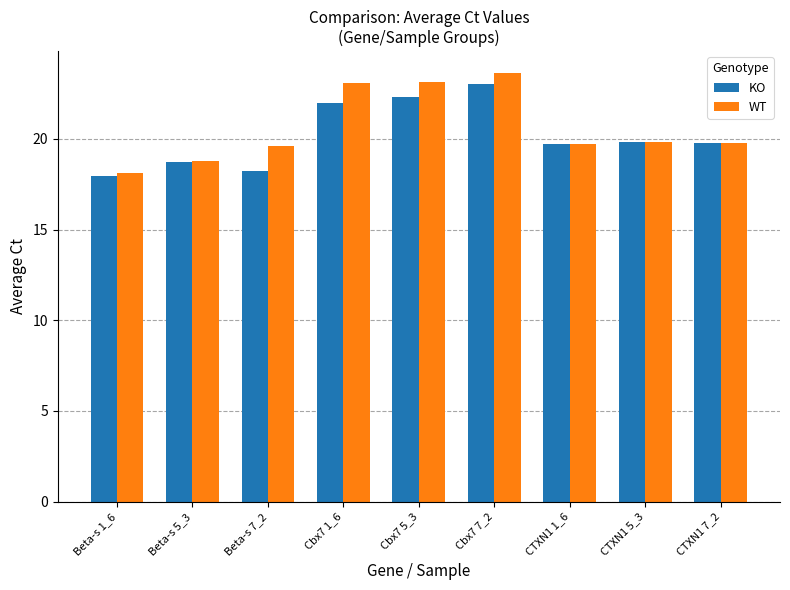

What are all the series names shown in the legend?

KO, WT